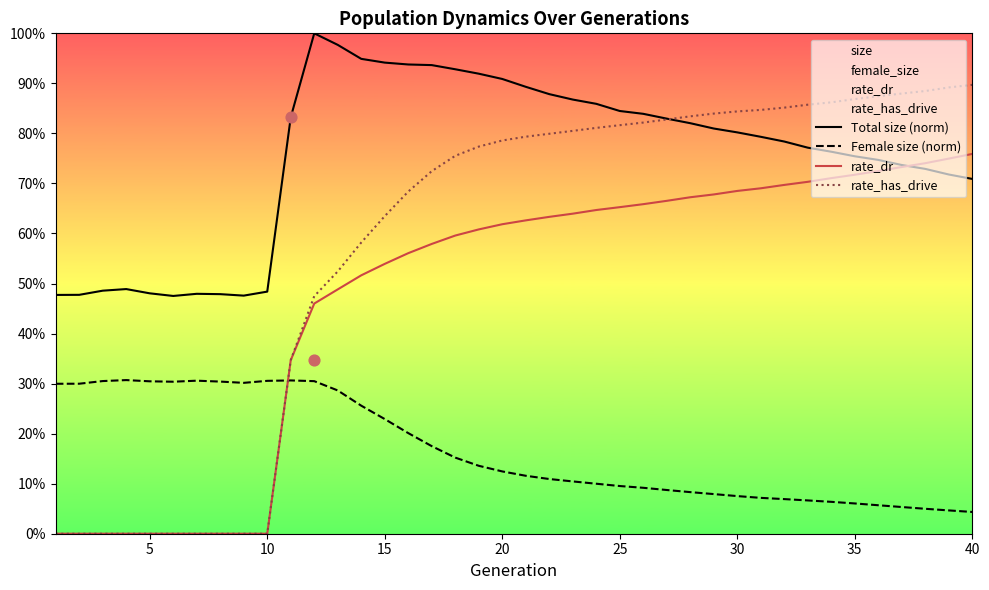

At how many categories does at least one series exceed 0?

40